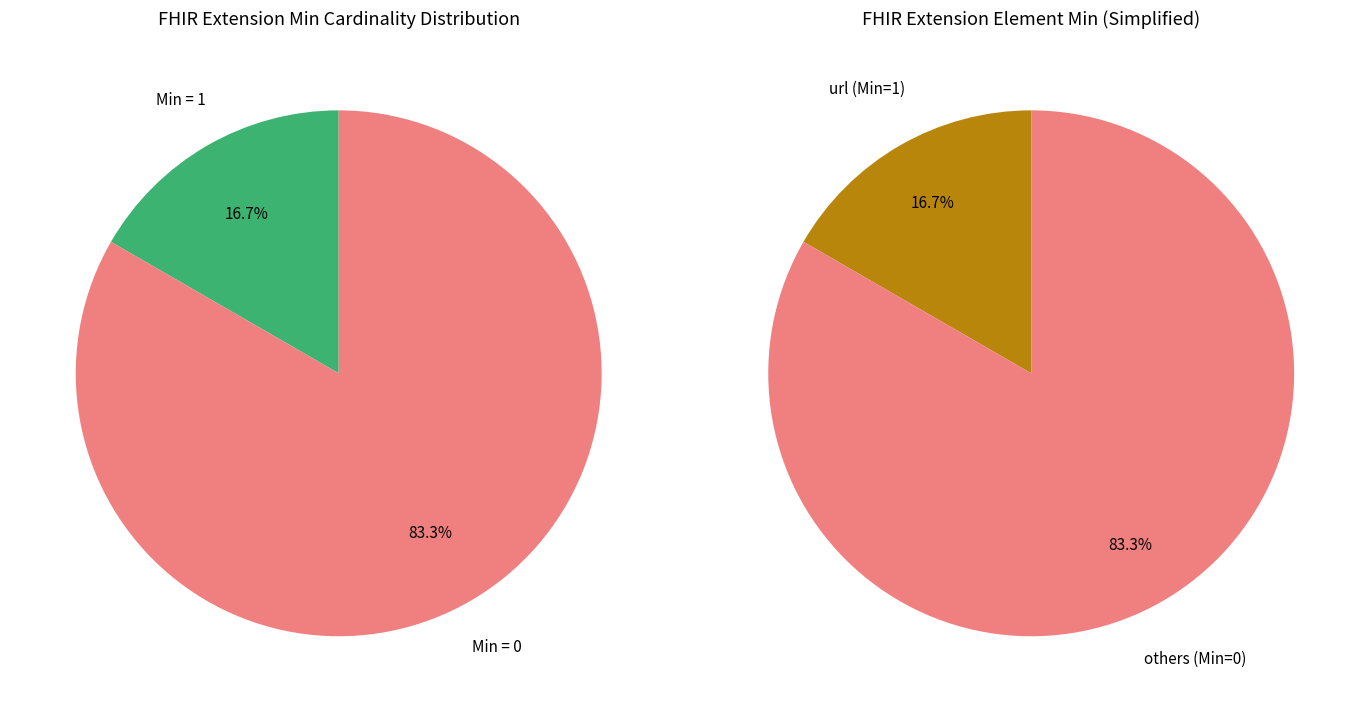

Does Extension.url represent more than half of the total?

No